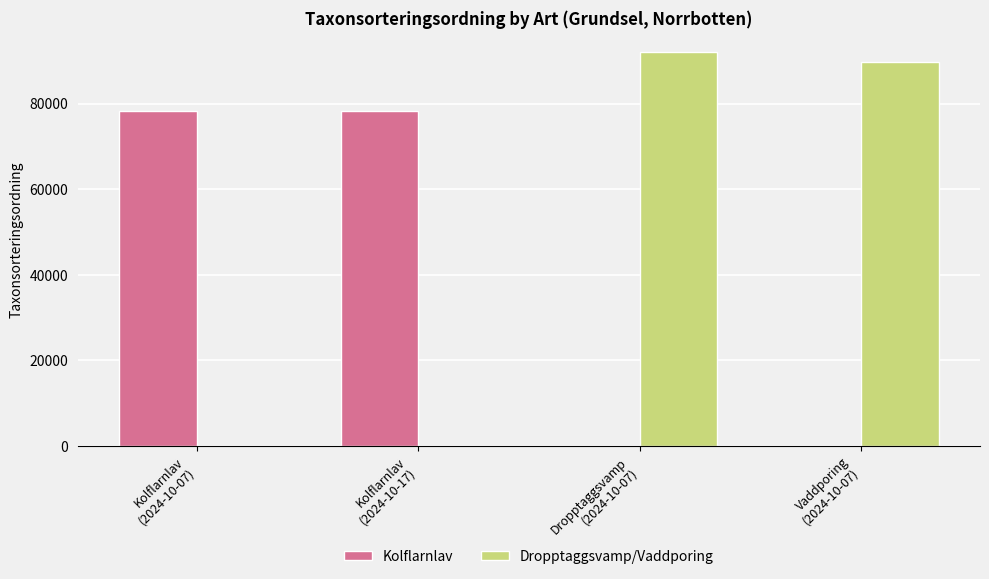

What is the highest value of the Dropptaggsvamp/Vaddporing series?

91989